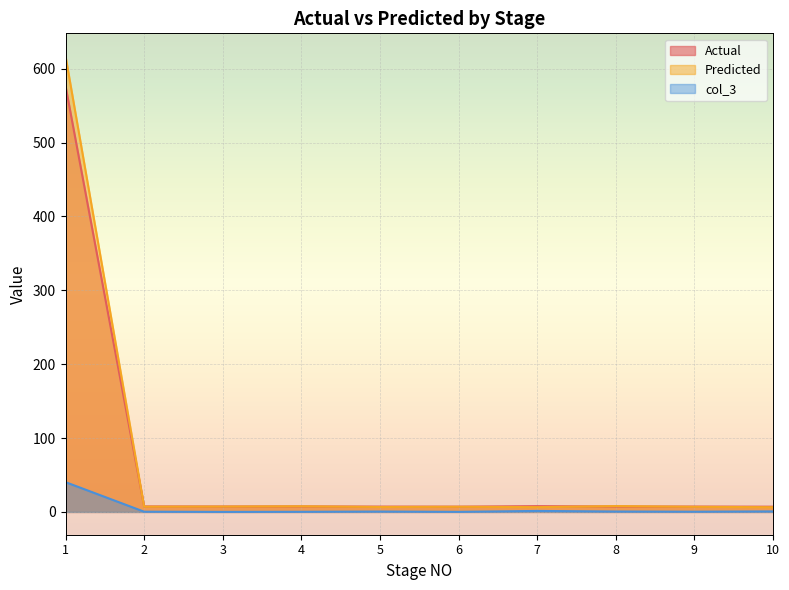

What is the sum of all col_3 values?

44.6